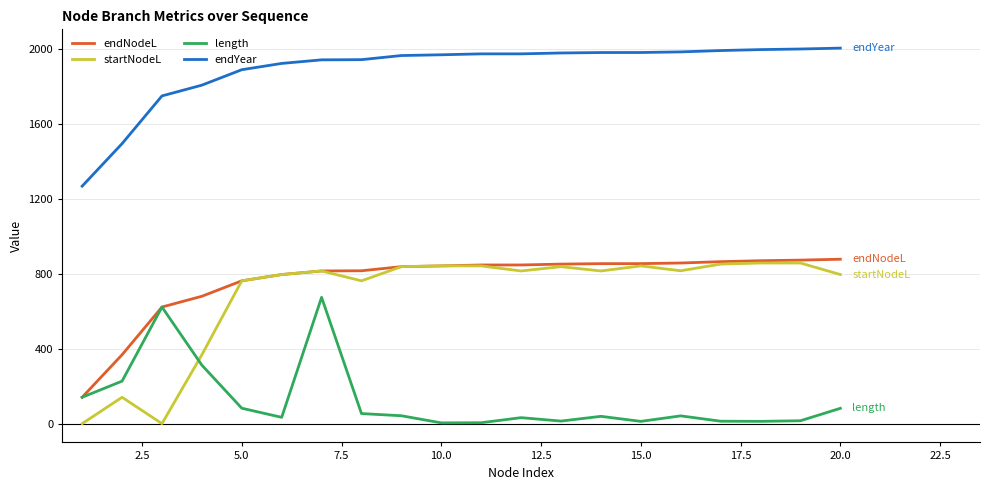

Does the chart display data point markers on the line(s)?

No